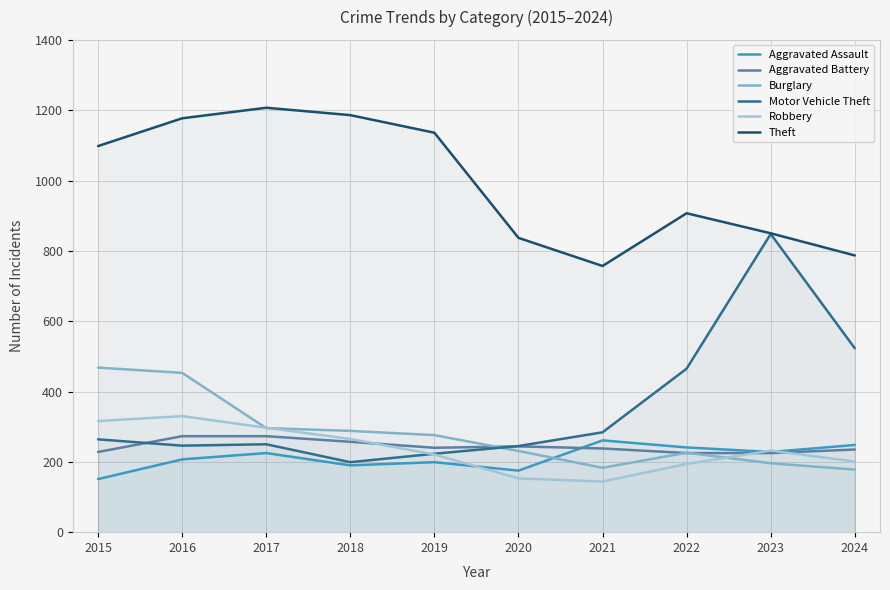

Which series has the widest spread of values?

Motor Vehicle Theft